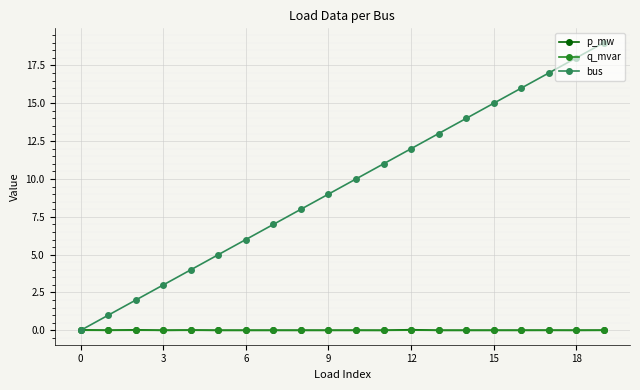

Which series has the widest spread of values?

bus